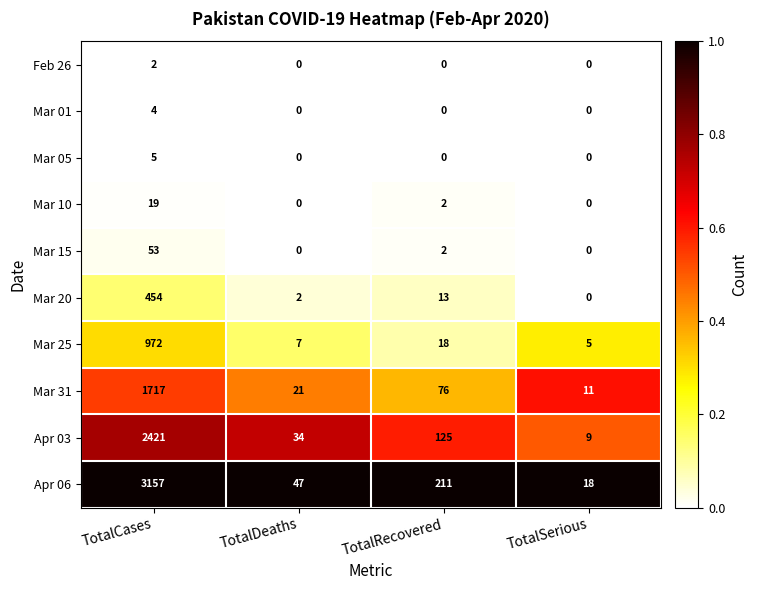

Is the value of Mar 05 at TotalDeaths greater than the value of Apr 06 at TotalSerious?

No